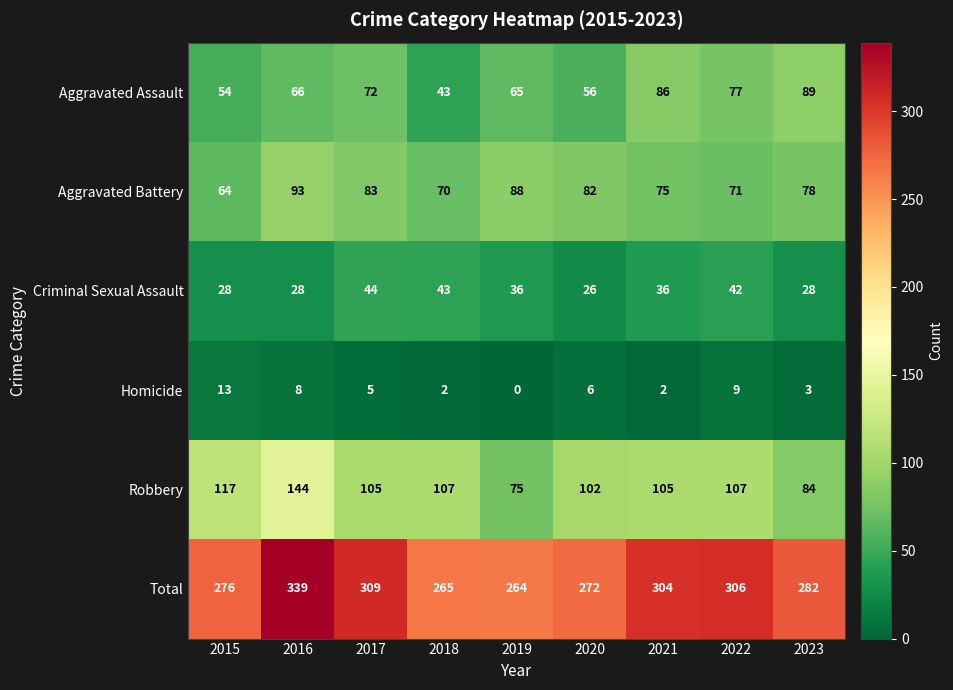

At which category does the chart reach its minimum across all series?

2019